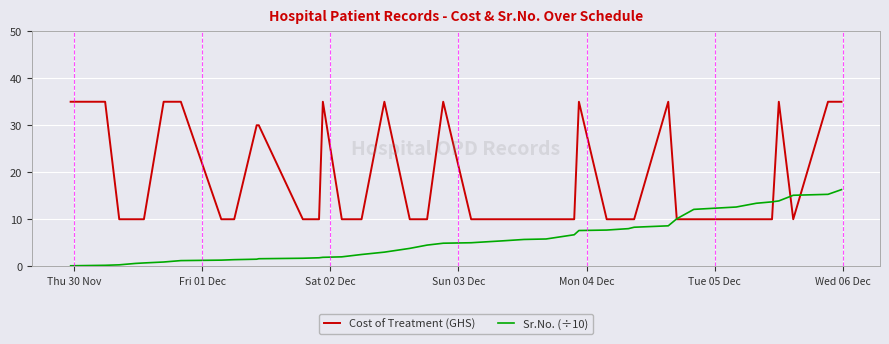

Which series has the widest spread of values?

Cost of Treatment (GHS)